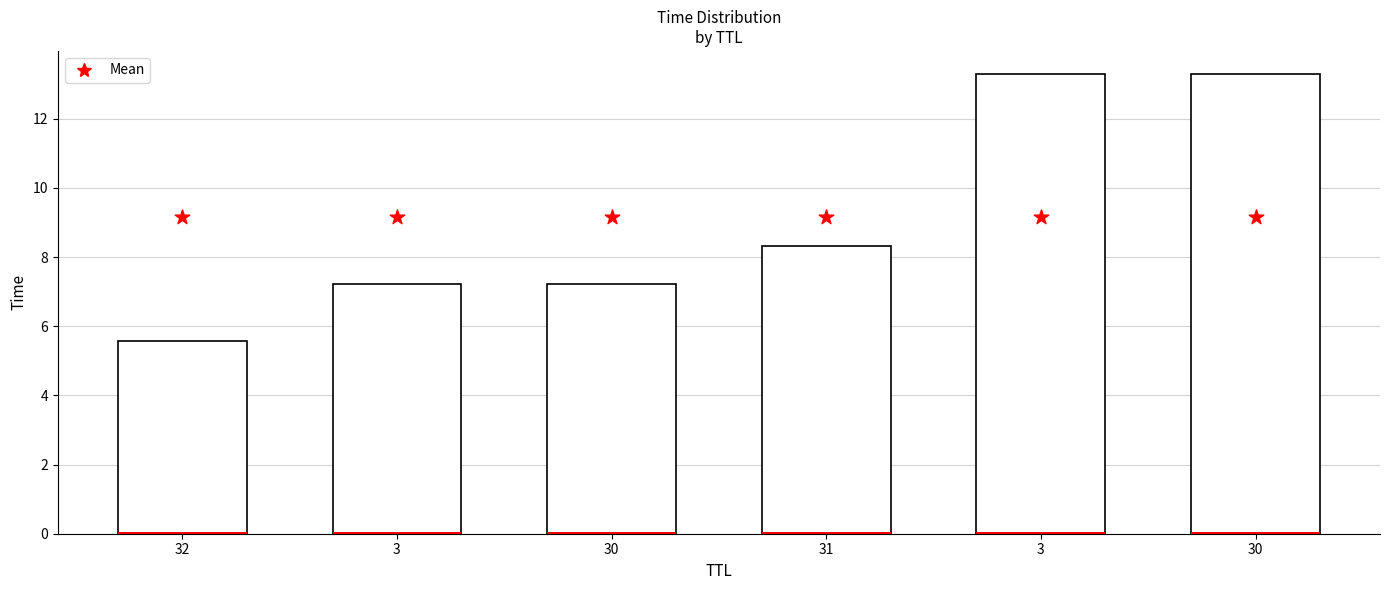

At which category is the sum across all series the highest?

30